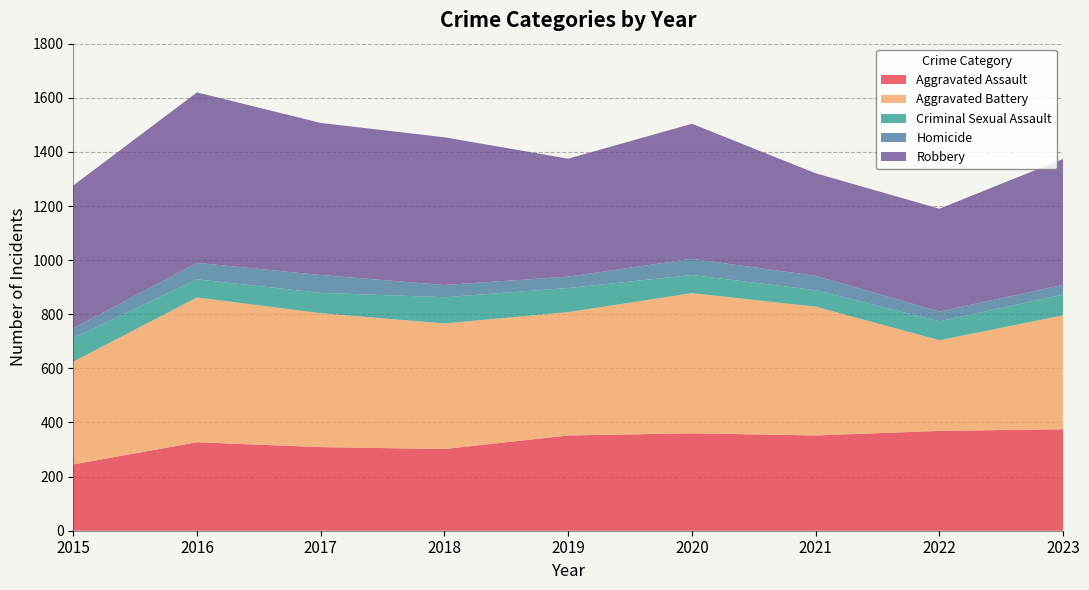

Reading left to right, what are all the values shown in this chart?

Aggravated Assault: 245	327	309	302	352	360	352	369	375
Aggravated Battery: 380	535	495	464	456	518	476	335	421
Criminal Sexual Assault: 87	67	75	97	89	67	61	70	77
Homicide: 36	61	66	45	42	60	53	36	36
Robbery: 528	630	562	546	436	499	379	380	465